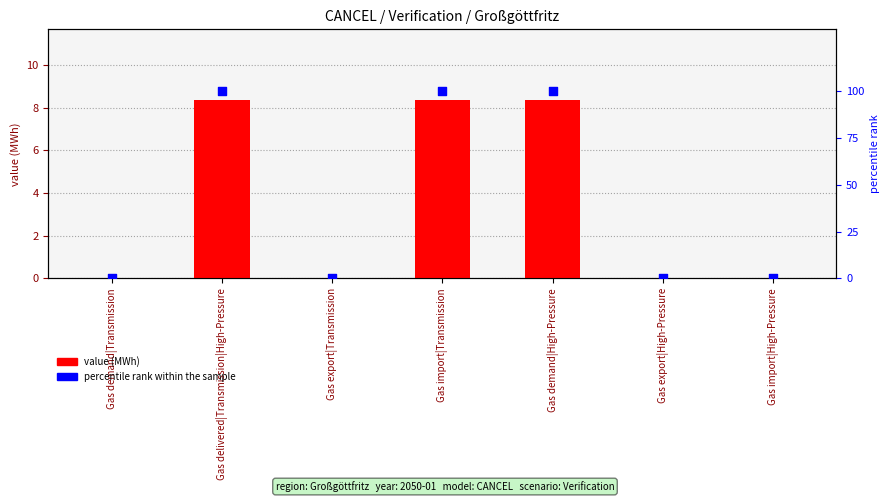

Which series reaches the maximum Y coordinate?

percentile rank within sample